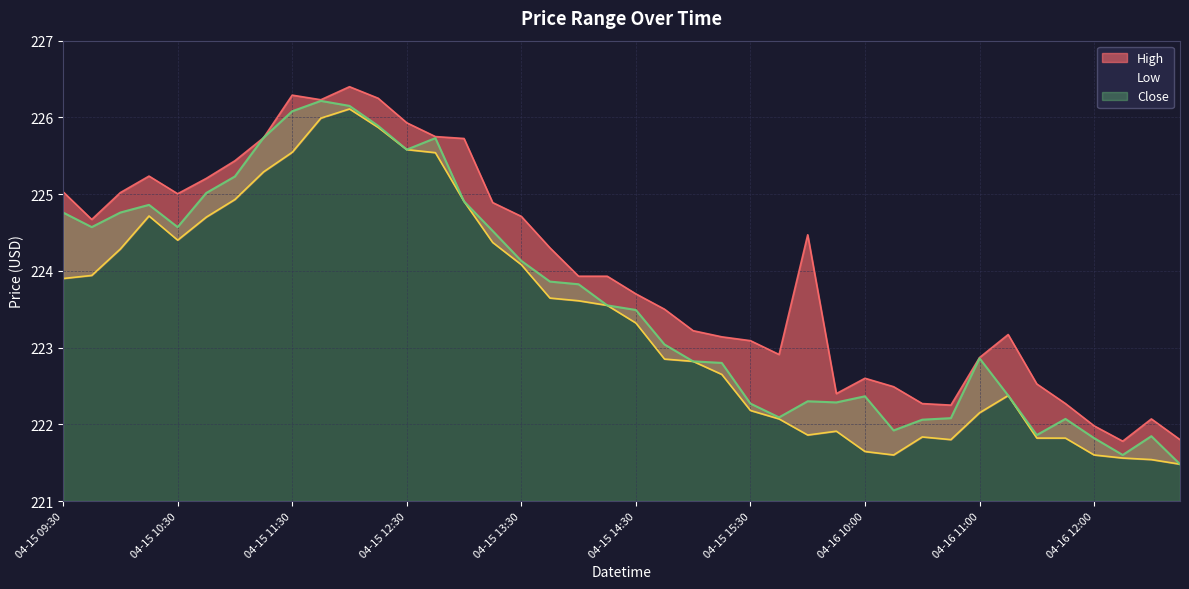

What is the sum of all Low values?

8935.8